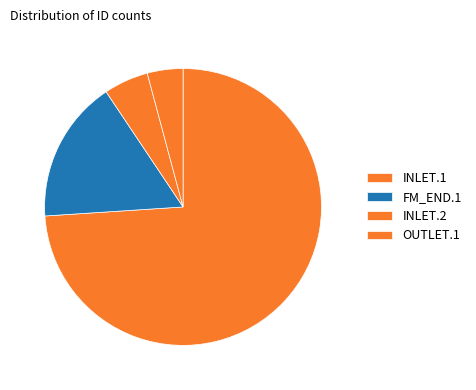

Does INLET.1 represent more than half of the total?

Yes